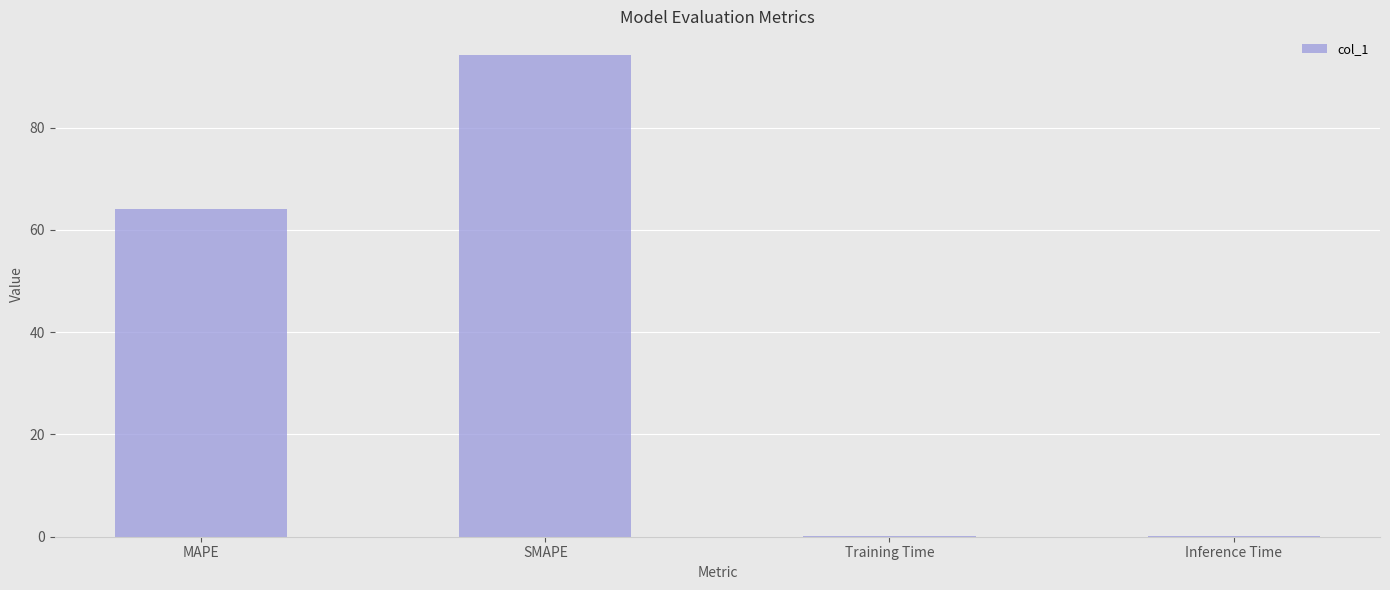

Reading right to left, list all the values displayed in this chart.

0.2	0.2	94.1	64.0